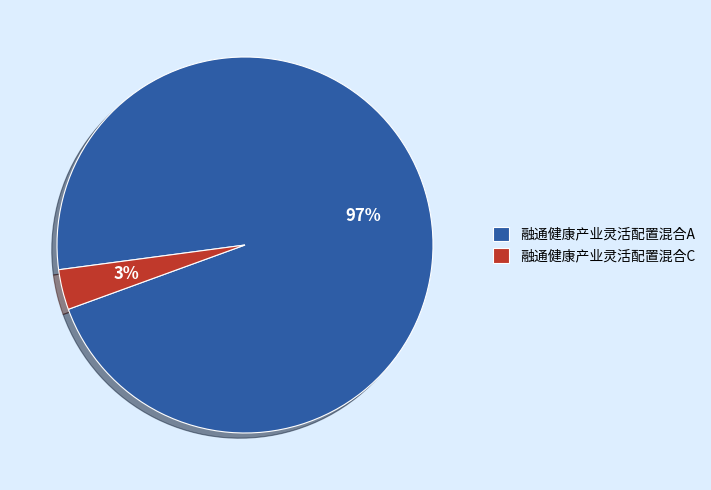

What is the majority slice?

融通健康产业灵活配置混合A